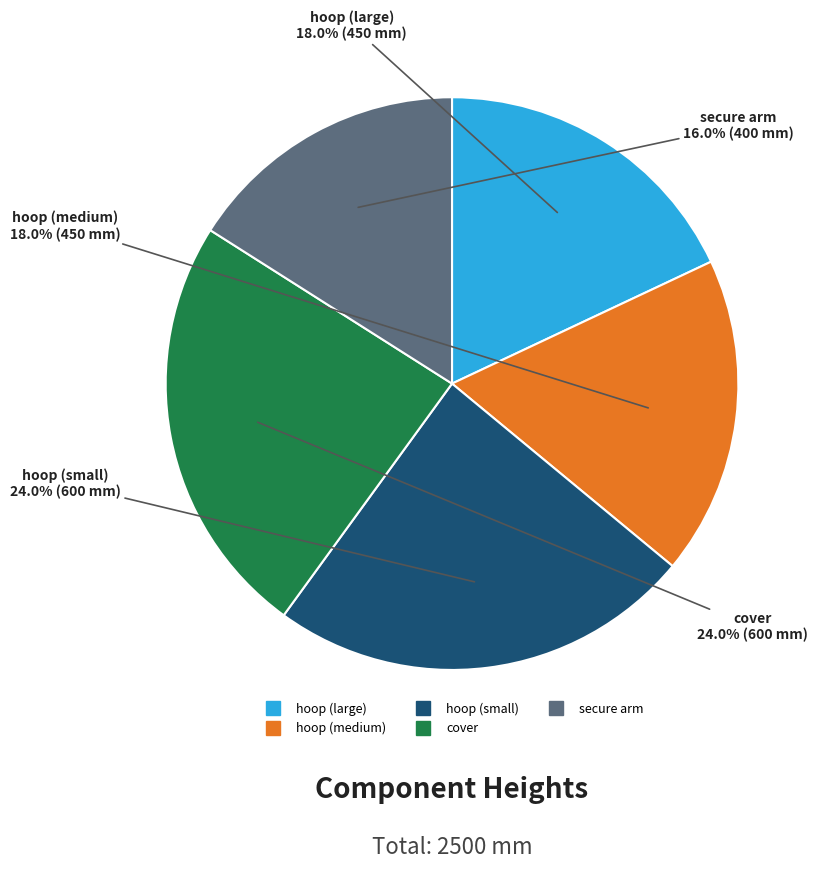

Do hoop (medium) and secure arm together represent more than half of the pie?

No